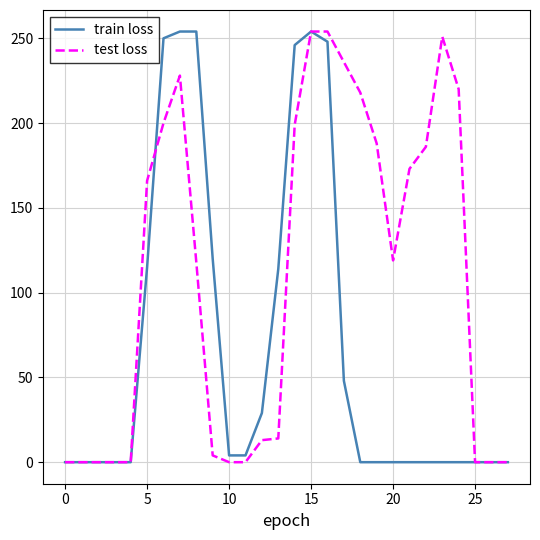

Which series has the largest total across all categories?

test loss